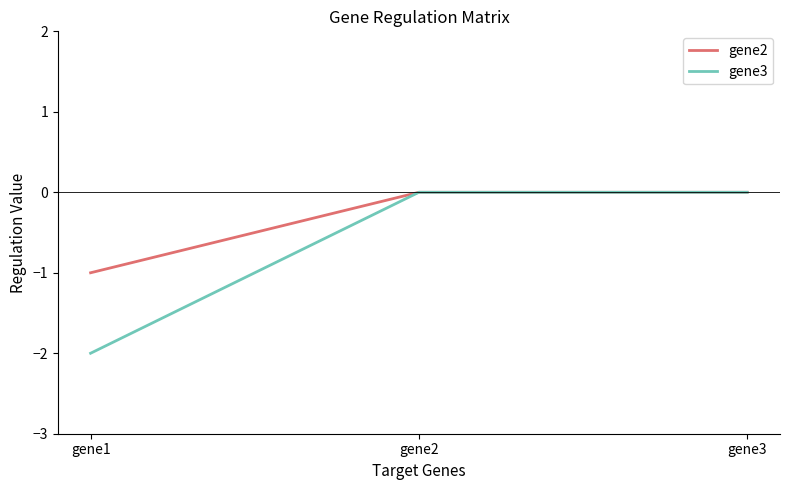

Reading right to left, extract all data points from this chart.

gene2: gene3=0	gene2=0	gene1=-1
gene3: gene3=0	gene2=0	gene1=-2